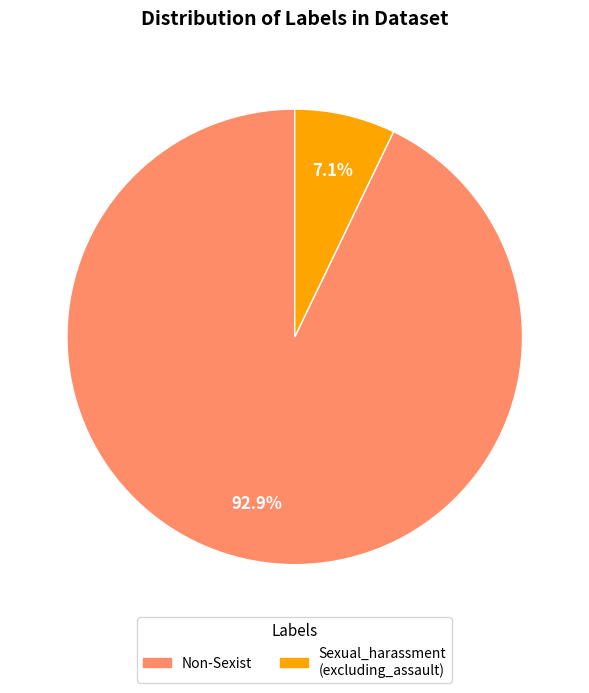

Does any single category account for the majority?

Yes